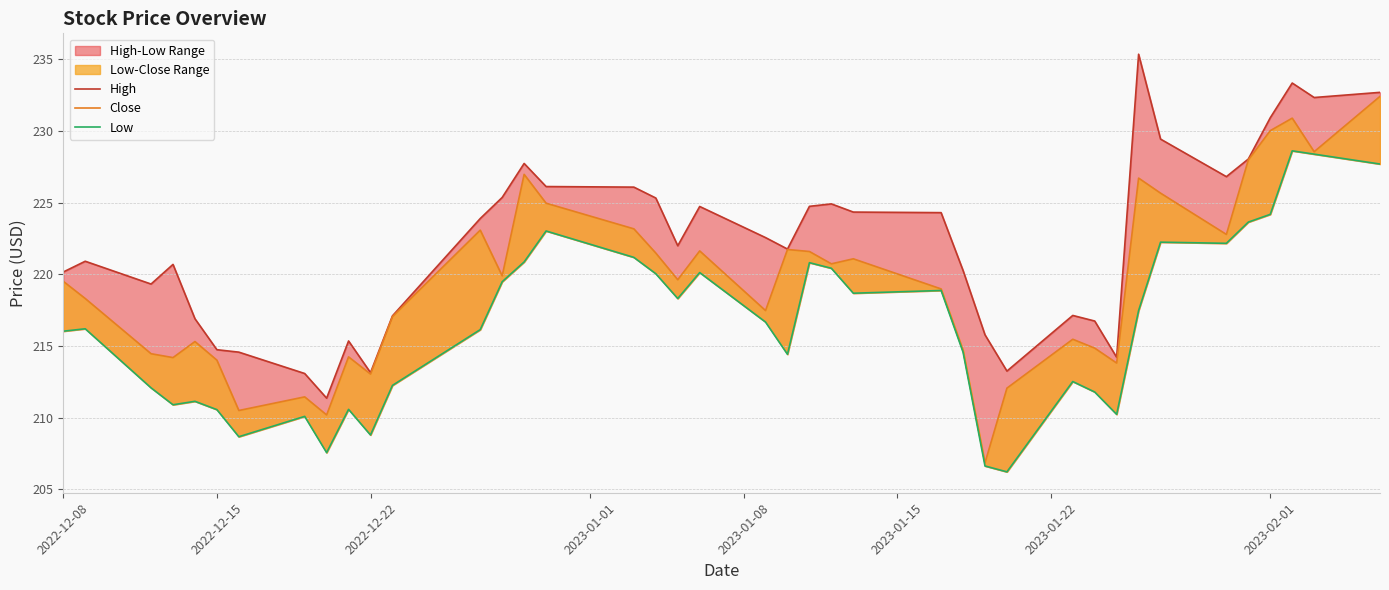

Reading left to right, what are all the values shown in this chart?

High: 220.2	220.9	219.3	220.7	216.9	214.8	214.6	213.1	211.4	215.4	213.2	217.1	223.9	225.4	227.7	226.1	226.1	225.3	222.0	224.7	222.6	221.8	224.8	224.9	224.3	224.3	220.3	215.8	213.3	217.1	216.8	214.2	235.4	229.4	226.8	228.1	230.9	233.3	232.3	232.7
Close: 219.5	218.3	214.5	214.2	215.3	214.0	210.5	211.5	210.2	214.2	213.1	217.1	223.1	219.9	227.0	225.0	223.2	221.5	219.6	221.6	217.5	221.7	221.6	220.7	221.1	219.0	214.7	206.9	212.1	215.5	214.9	213.8	226.7	225.7	222.8	228.0	230.0	230.9	228.6	232.4
Low: 216.0	216.2	212.1	210.9	211.2	210.6	208.7	210.1	207.6	210.6	208.8	212.3	216.2	219.5	220.9	223.0	221.2	220.1	218.3	220.1	216.7	214.4	220.8	220.4	218.7	218.9	214.6	206.6	206.2	212.5	211.8	210.2	217.5	222.2	222.2	223.7	224.2	228.6	228.4	227.7